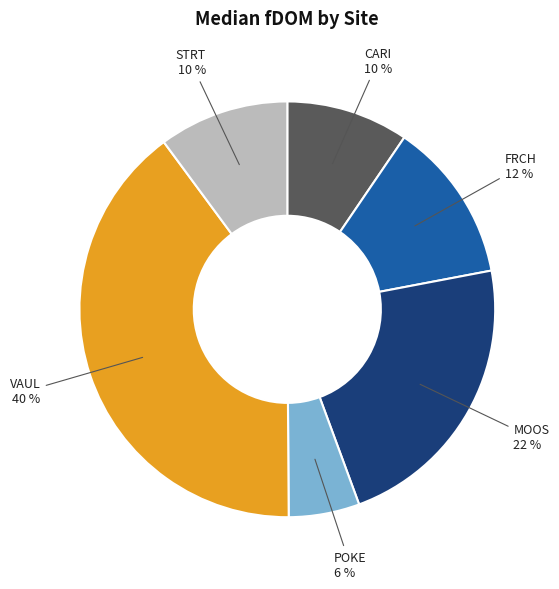

Is the sum of MOOS and FRCH greater than half?

No